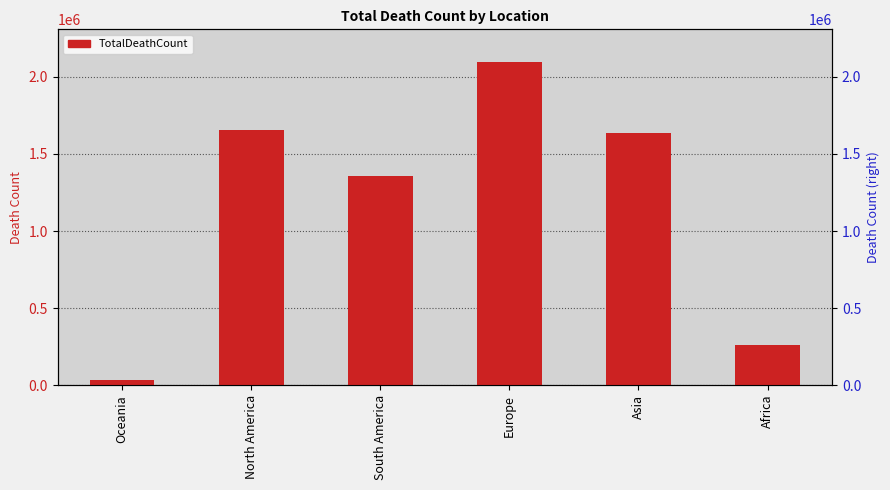

Reading left to right, what are all the values shown in this chart?

32087	1654893	1356087	2098464	1636732	259089